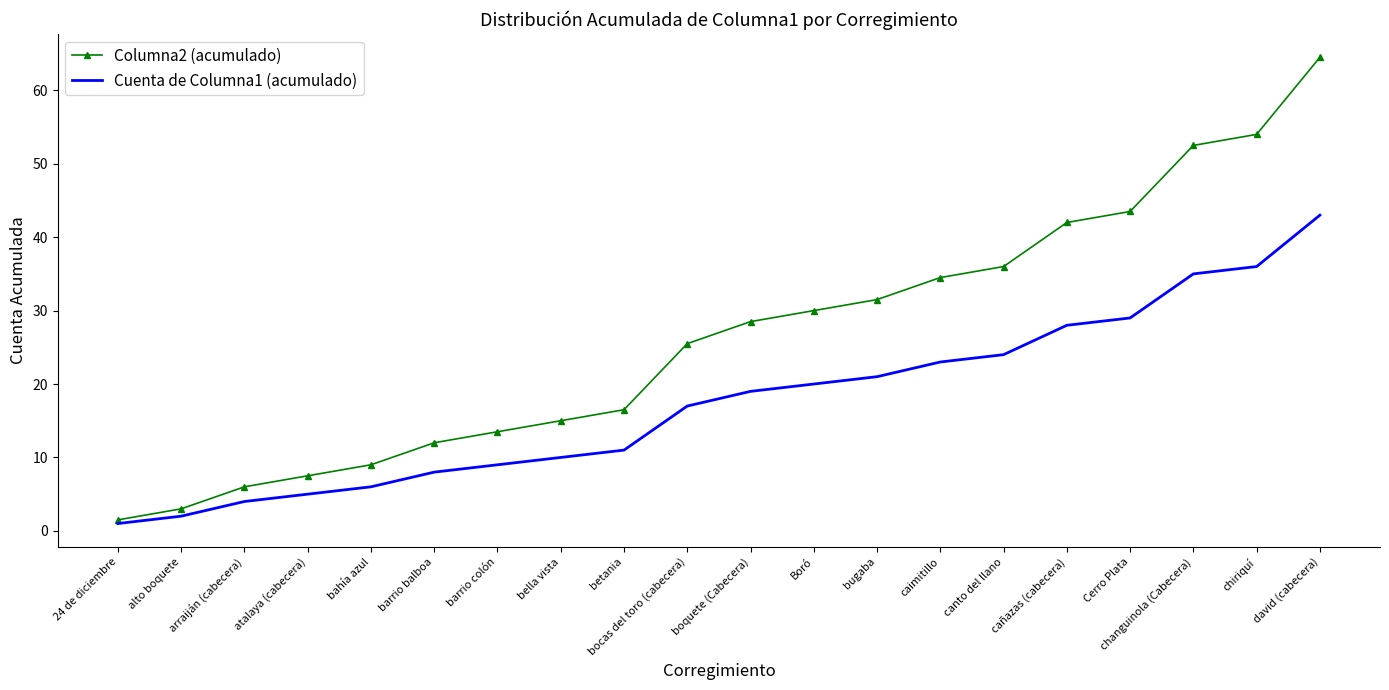

What is the maximum value shown in the chart?

64.5